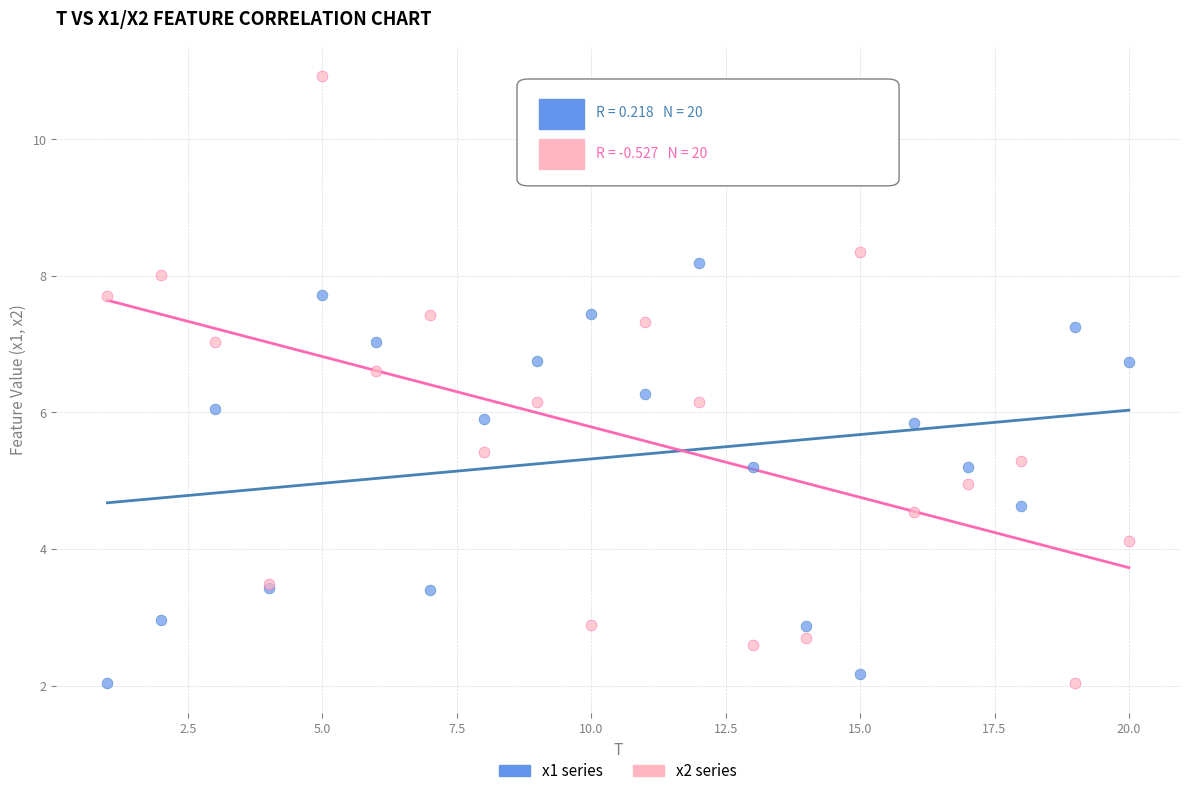

What is the X range (max minus min) for the scatter plot?

19.0